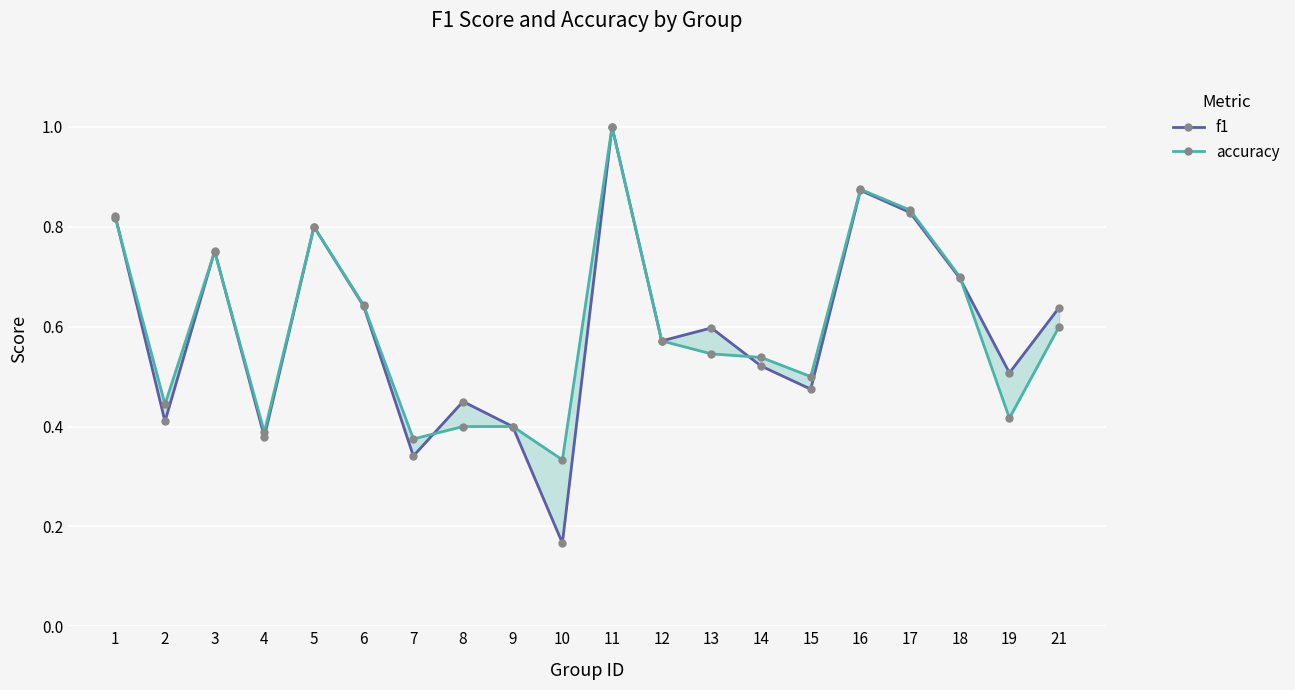

Which category has the lowest value in the accuracy series?

10